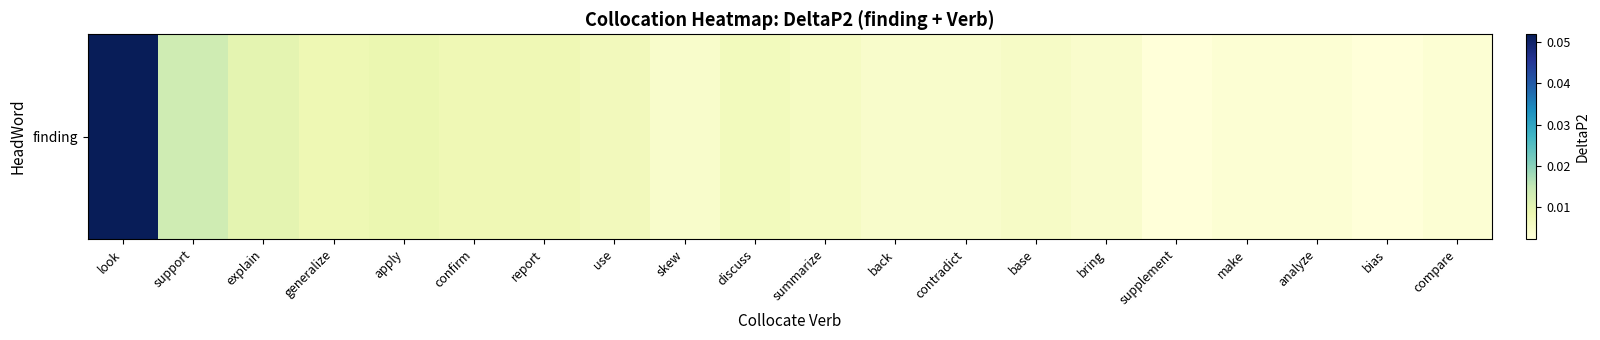

List the labels in order of value, largest first.

look, support, explain, apply, generalize, confirm, report, use, discuss, summarize, base, skew, back, contradict, bring, analyze, compare, make, supplement, bias